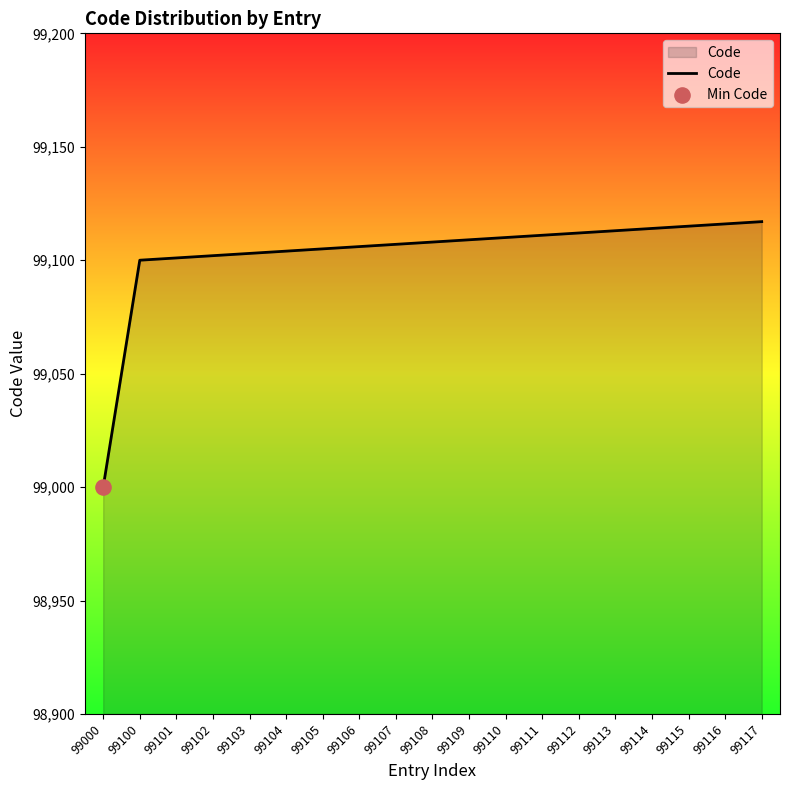

What is the change in value from 99107 to 99113?

+6